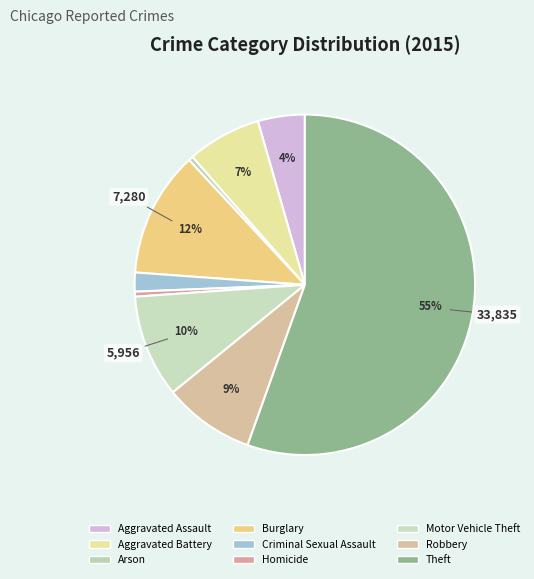

Count the number of slices in the pie.

9